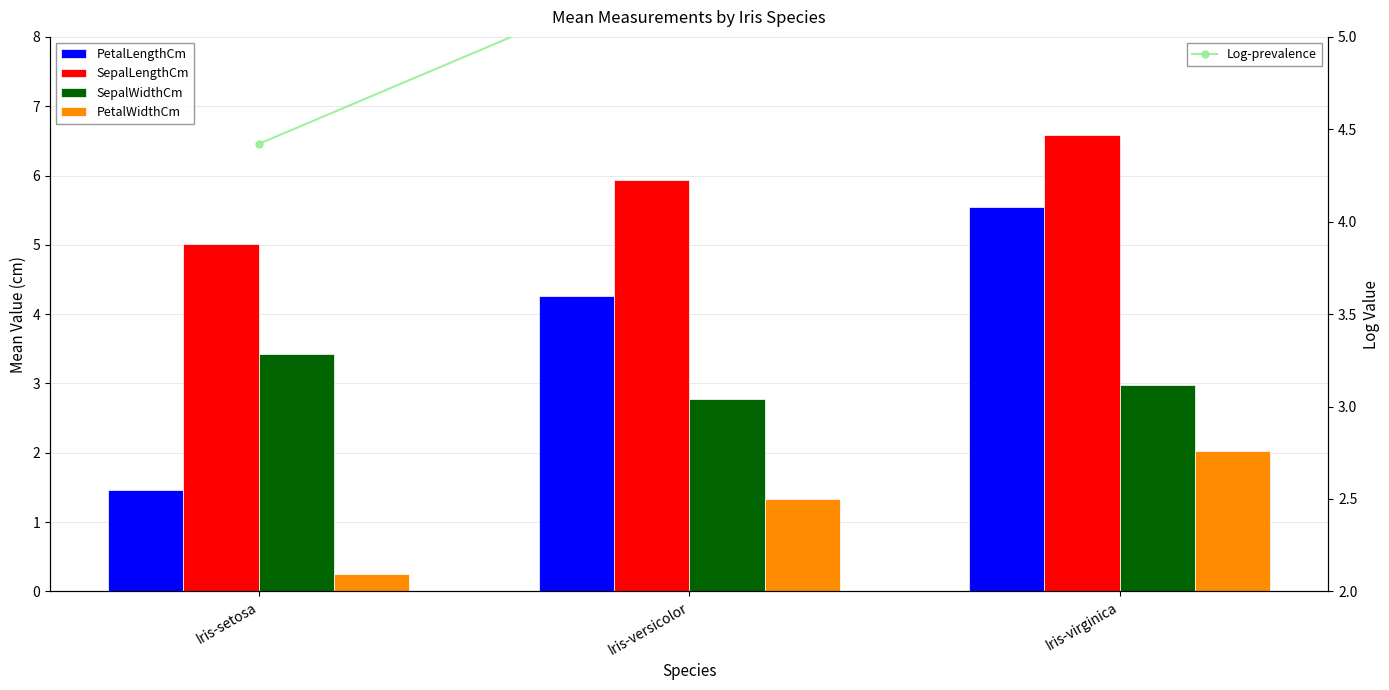

Which category has the highest value in the SepalWidthCm series?

Iris-setosa